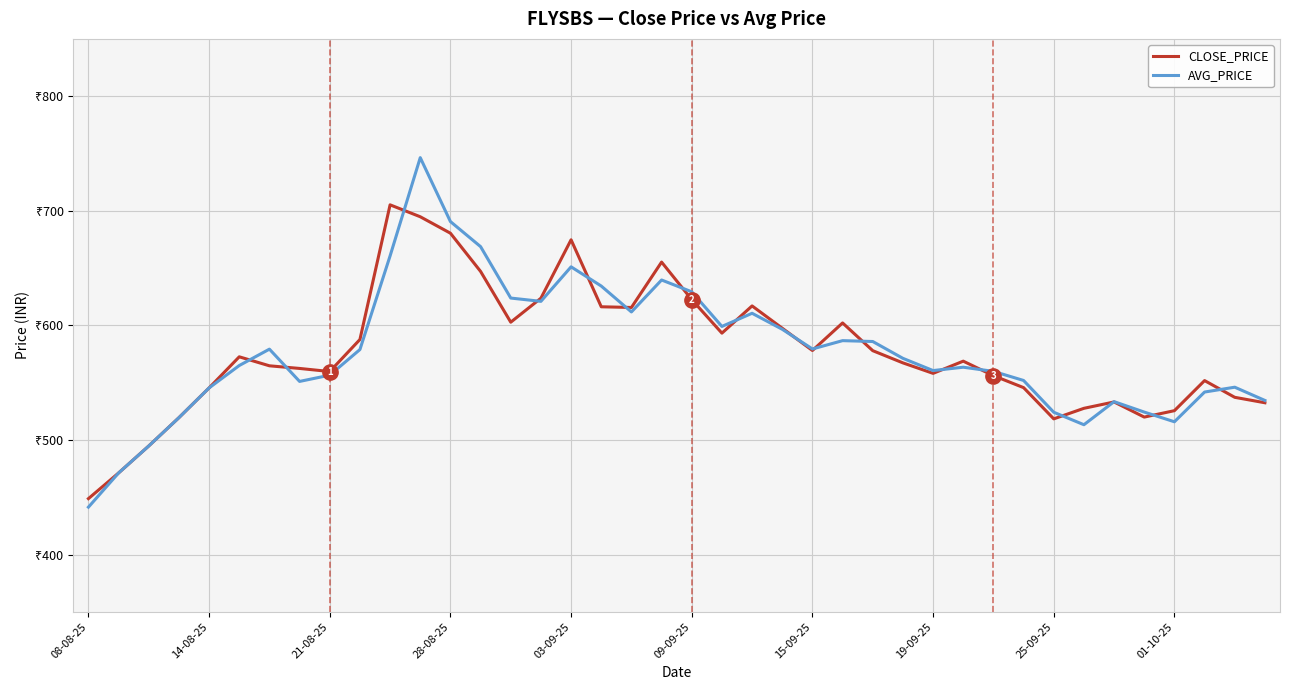

What is the average value of the AVG_PRICE series?

577.0